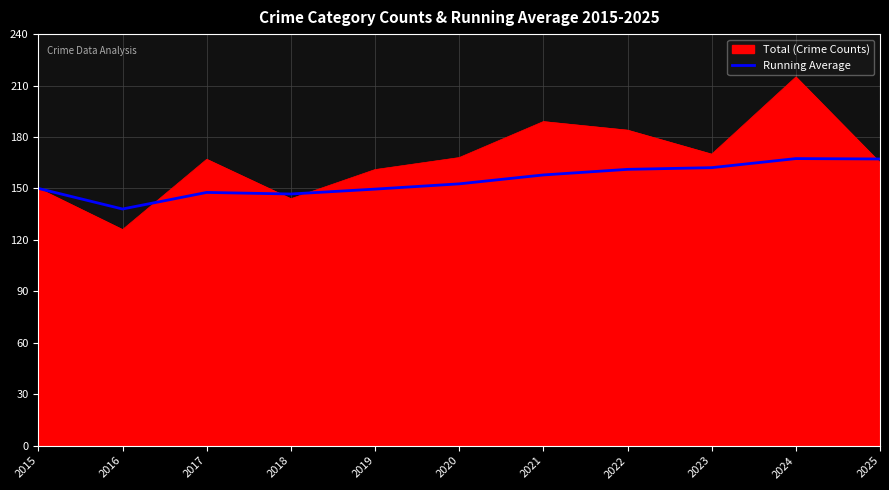

What is the total value across all series at 2019?

310.6